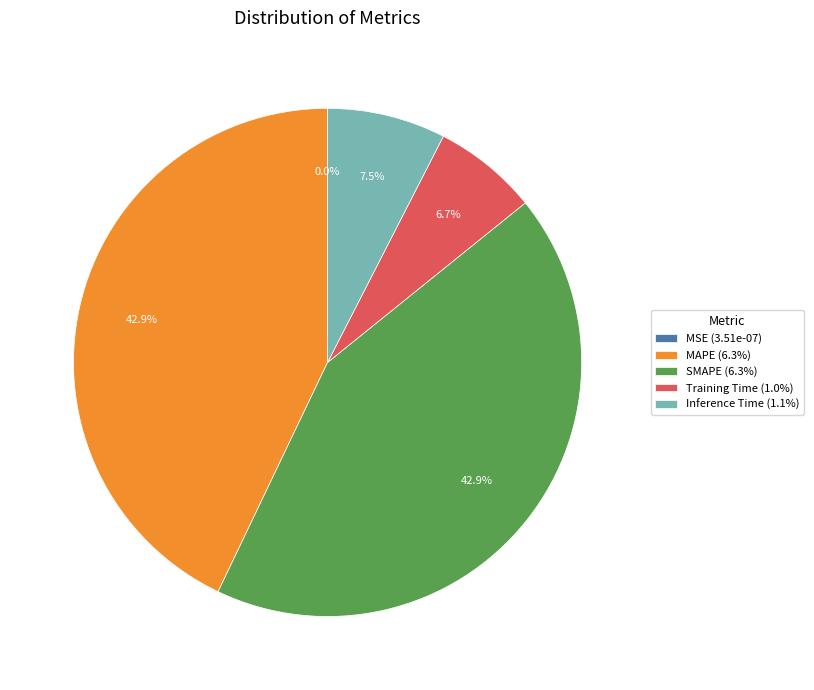

Which has a higher value, Training Time (1.0%) or Inference Time (1.1%)?

Inference Time (1.1%)